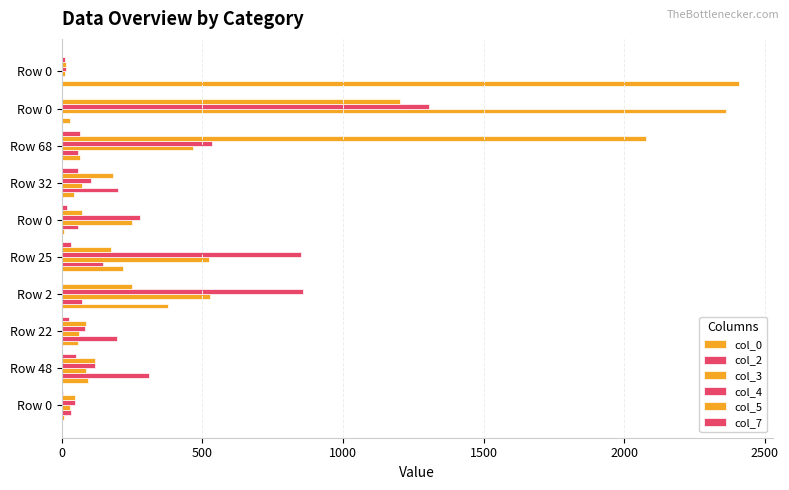

What is the difference between the maximum and minimum values in the col_0 series?

2401